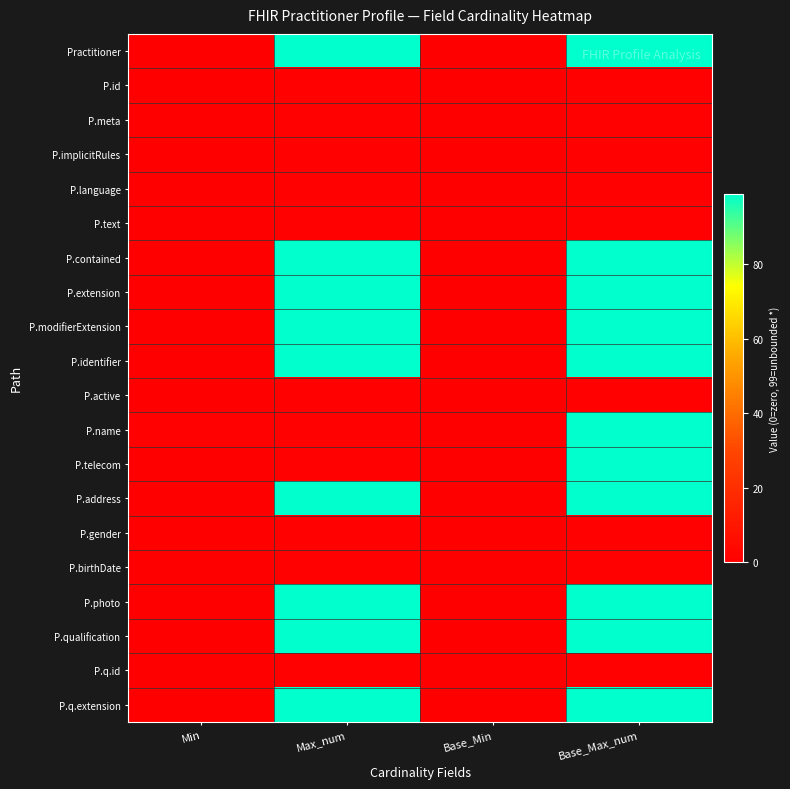

Count the number of data series in this chart.

20